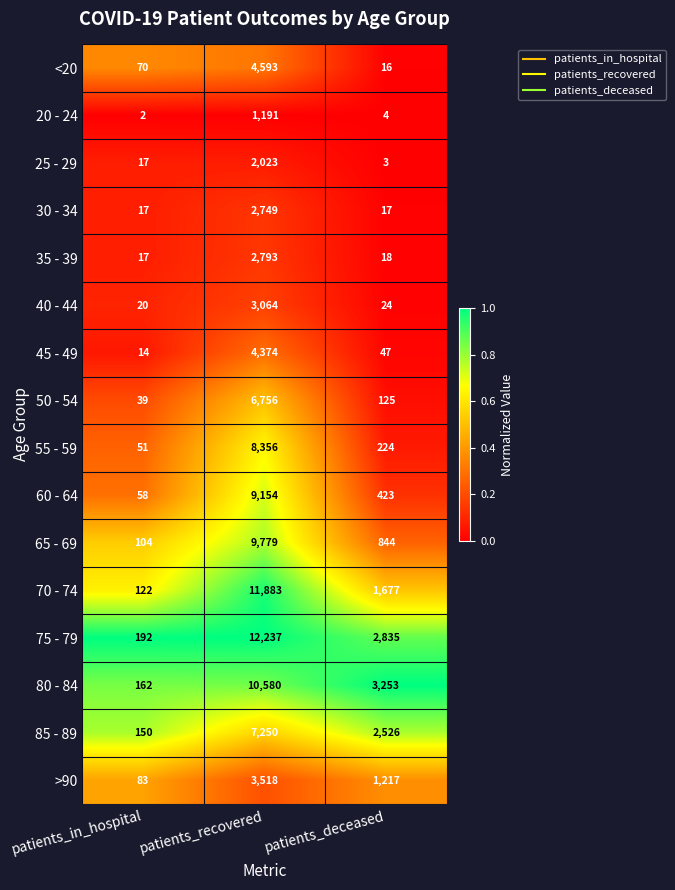

Which series has the largest total across all categories?

75 - 79